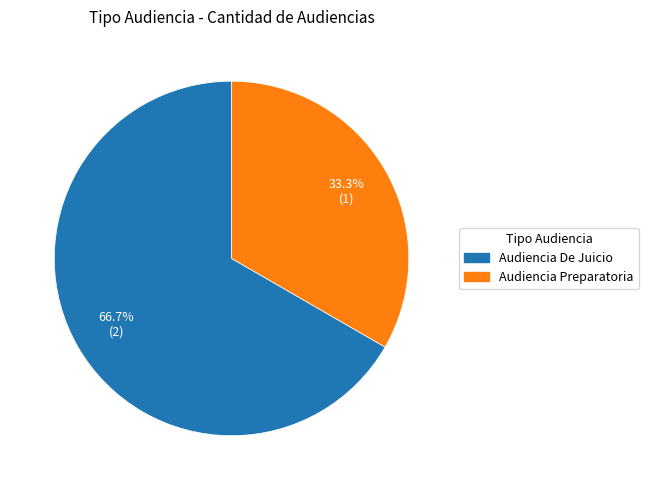

To the nearest percent, what portion does Audiencia De Juicio represent?

67%